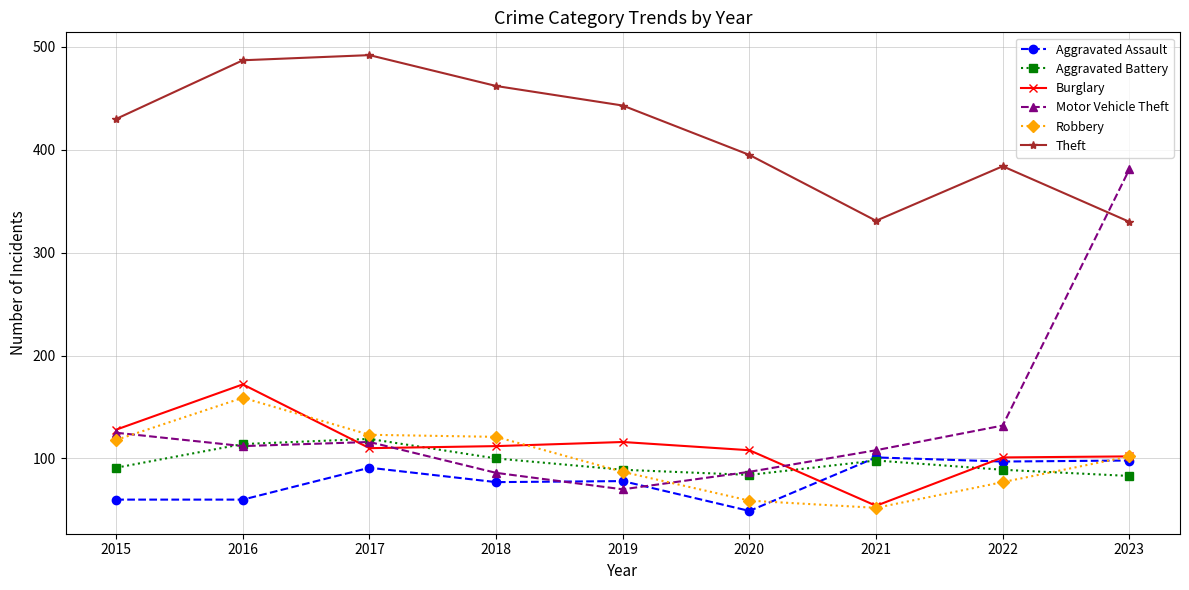

At how many categories does at least one series exceed 289?

9